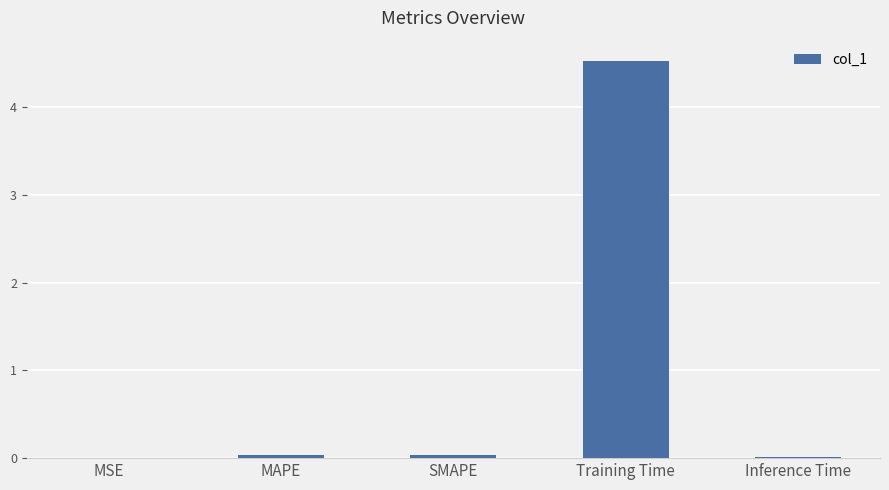

What is the sum of the values at MAPE and Inference Time?

0.1